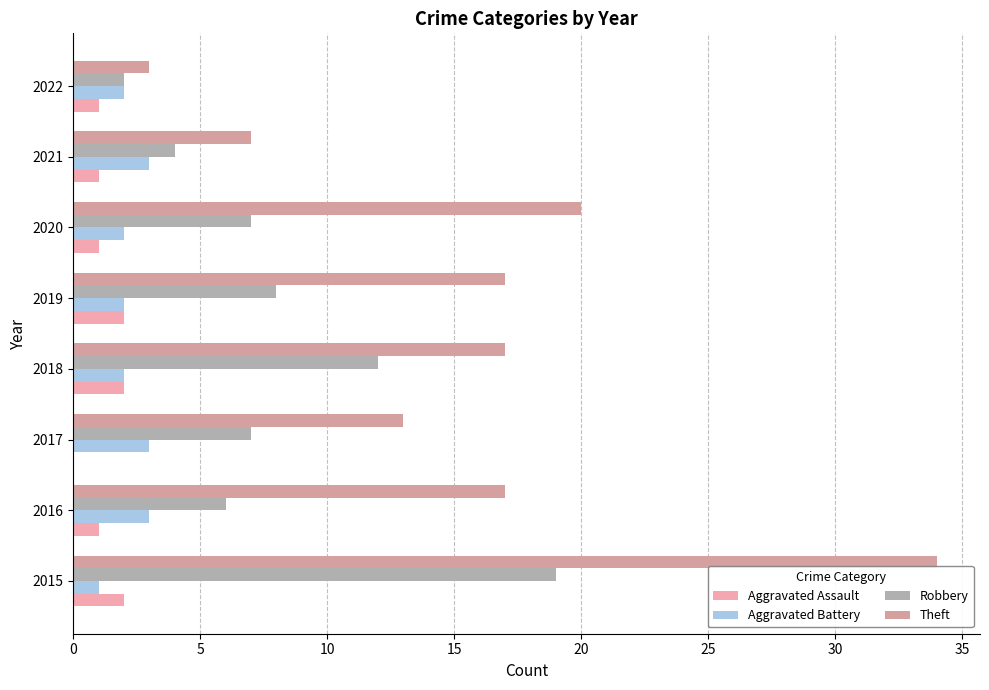

Count the number of categories in the chart.

8